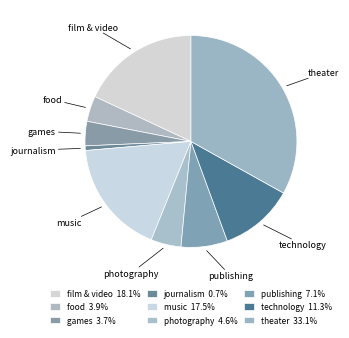

What is the total percentage of publishing and food?

11.0%